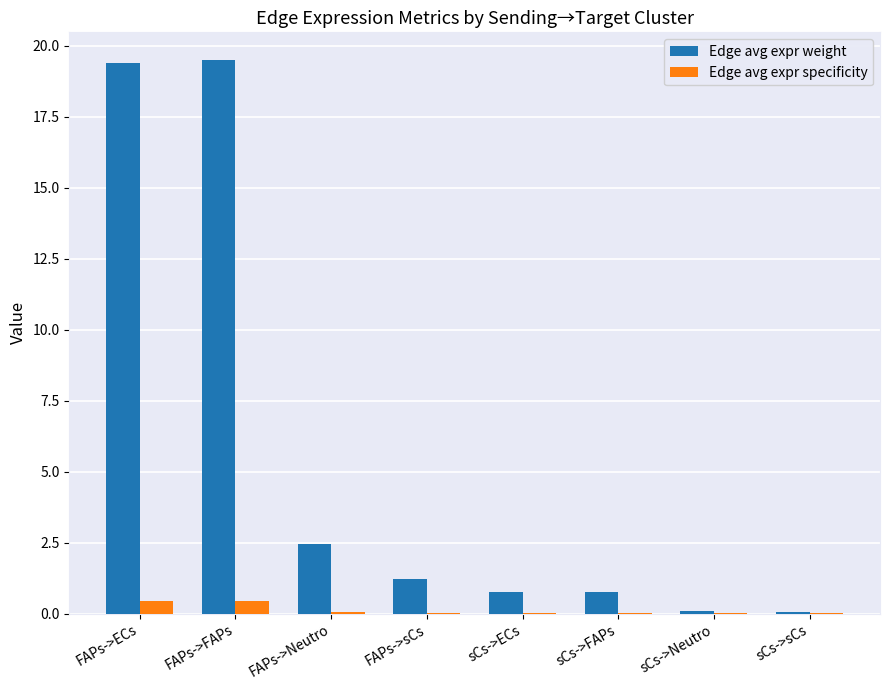

The value of Edge avg expr weight at sCs->sCs is 0.0. True or false?

True